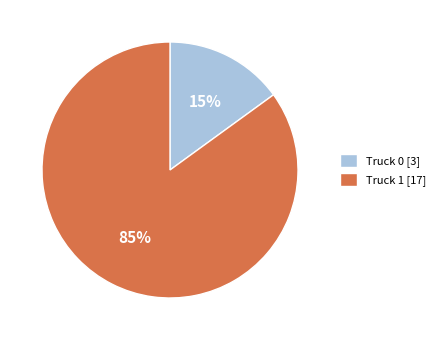

Approximately how many times larger is the value at Truck 0 compared to Truck 1?

0.2